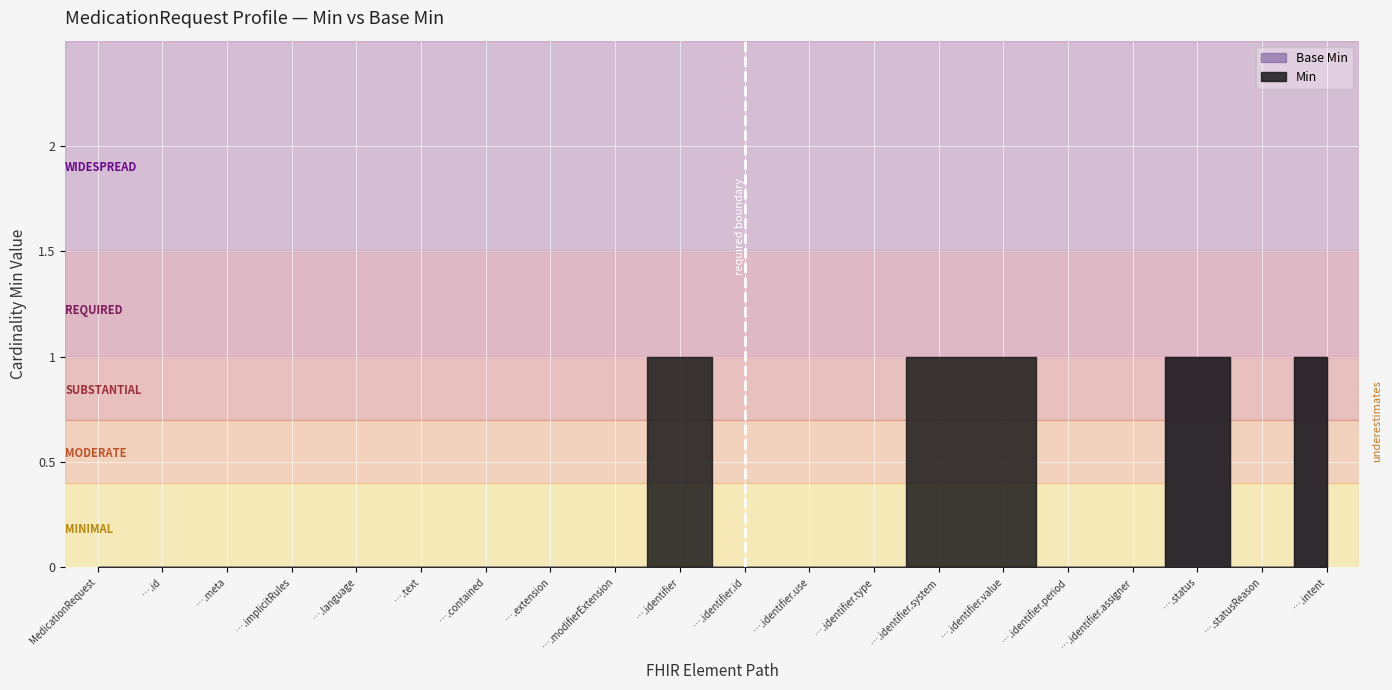

True or false: Min and Base Min intersect in this chart.

False